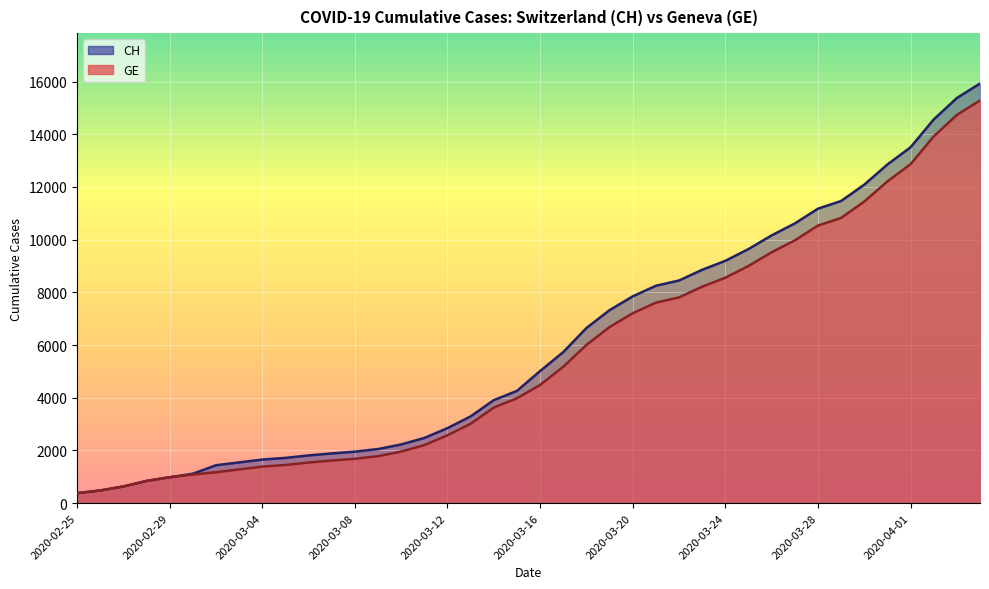

Between 2020-03-14 and 2020-03-28, which series saw the biggest shift?

CH